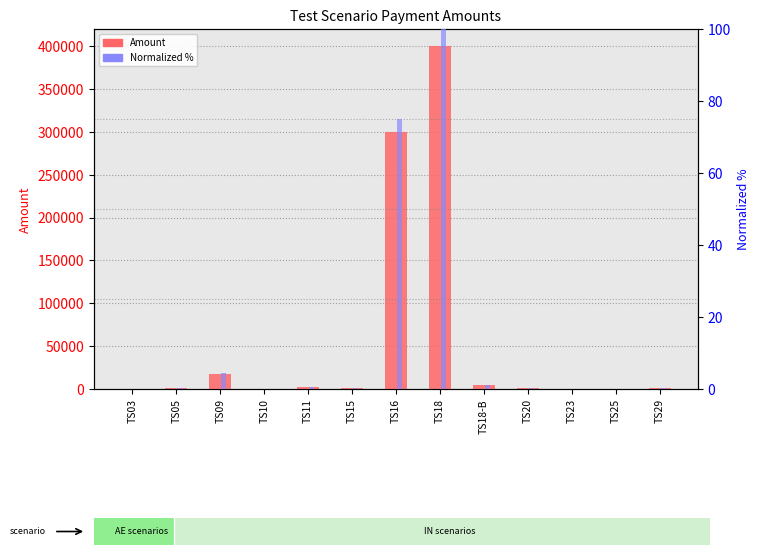

The Amount series shows 604.9 at TS03. True or false?

False